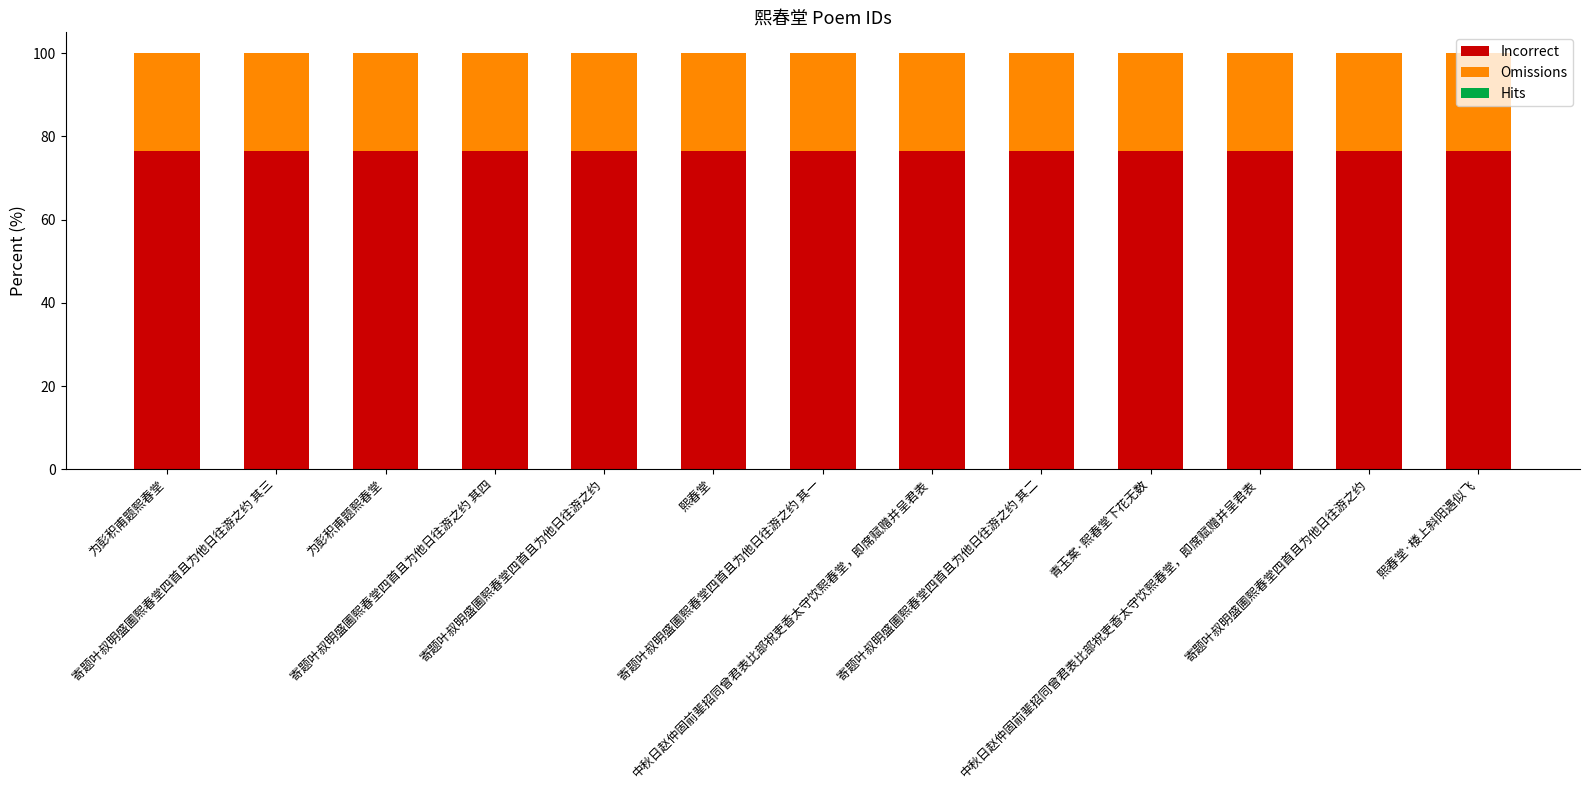

Are the bars horizontal?

No